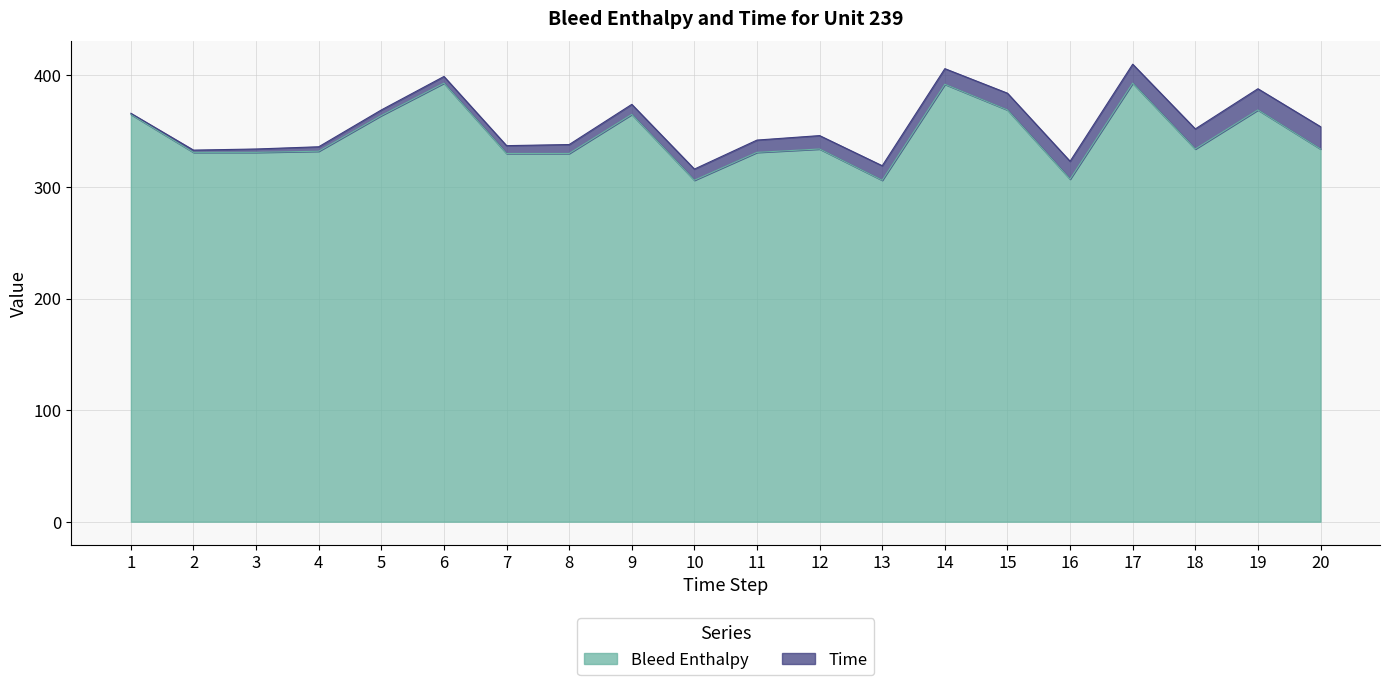

What is the value of the 12th point from the left?

334